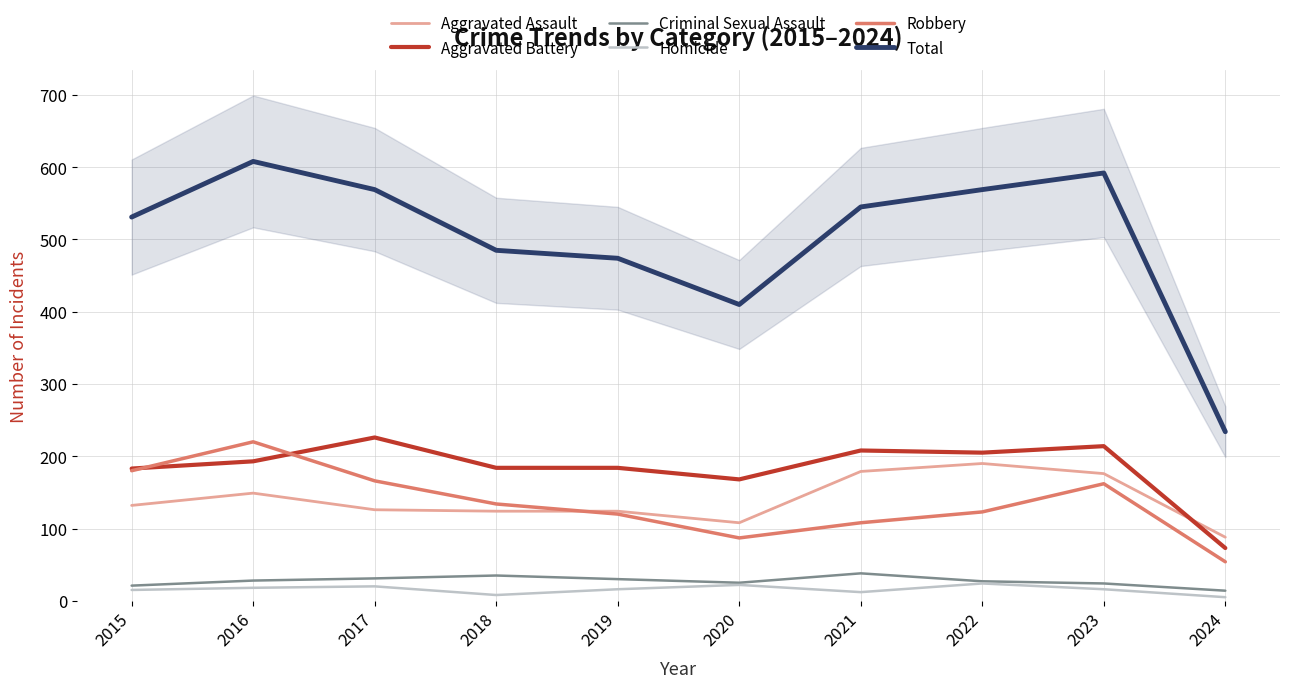

How many interior local valleys does the Aggravated Assault series have?

1